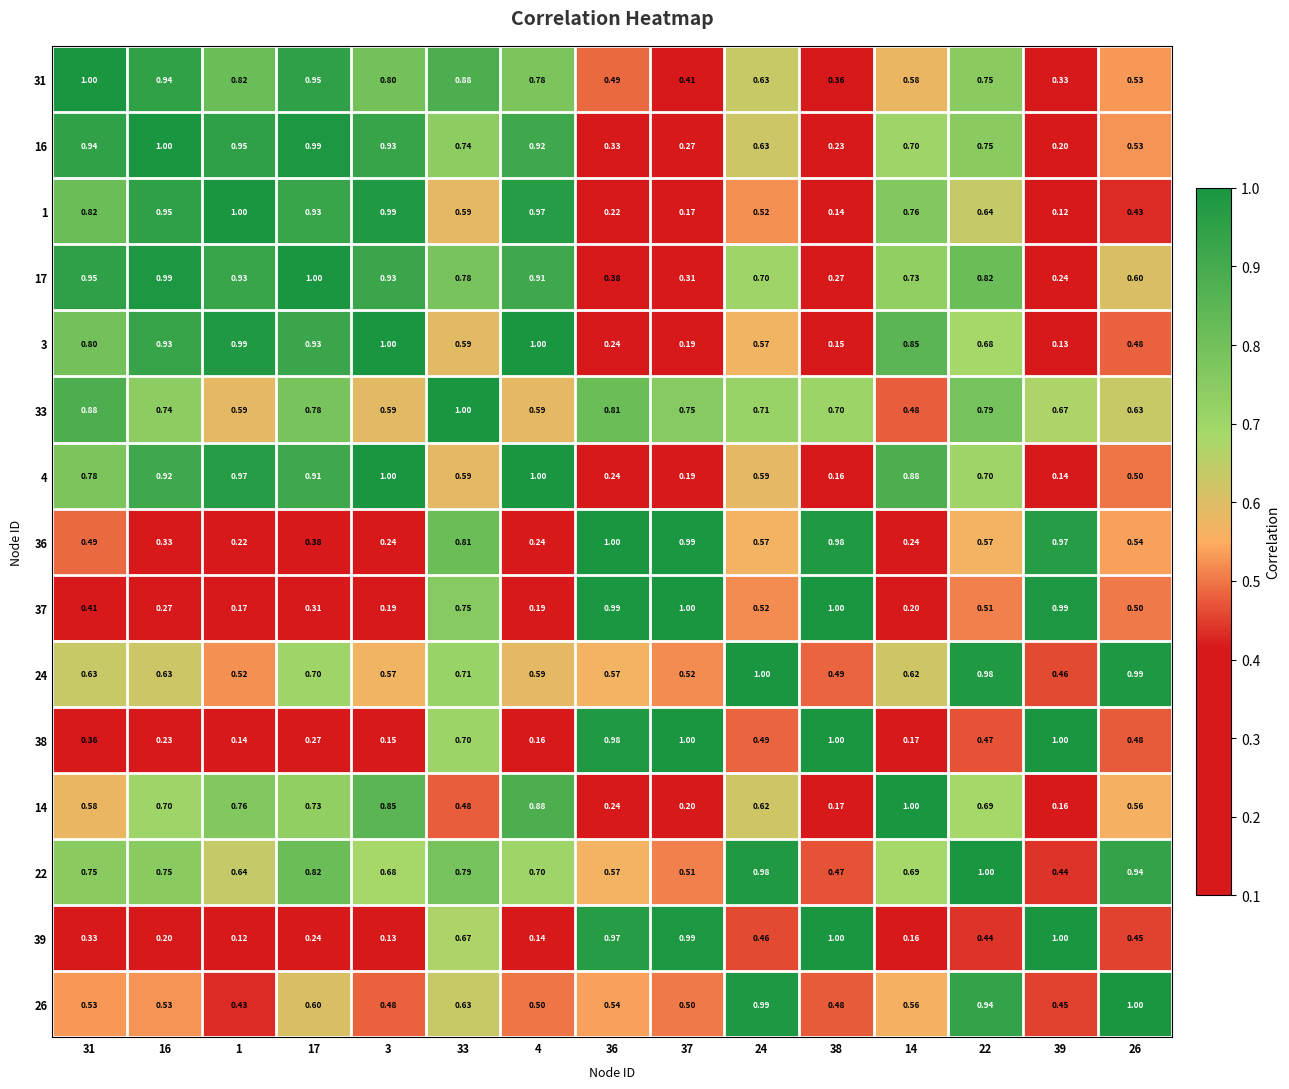

Is the value of 26 at 24 greater than the value of 39 at 14?

Yes